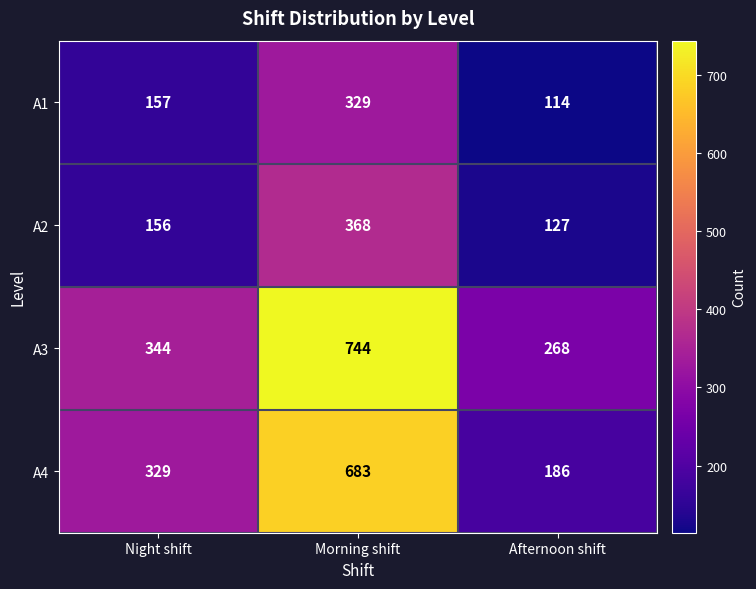

How many A4 values are between 186 and 683?

3